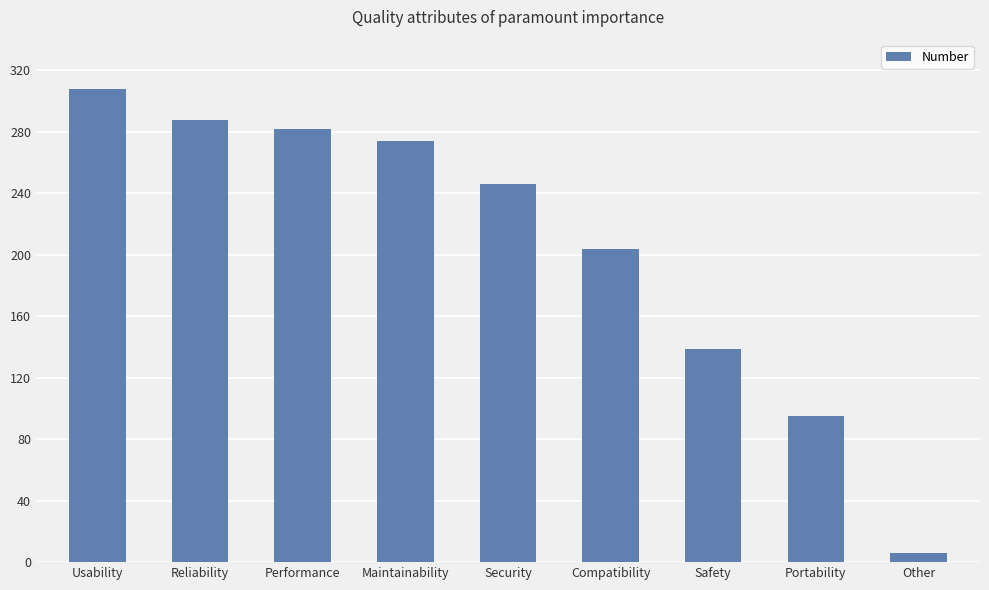

Does the chart contain stacked bars?

No